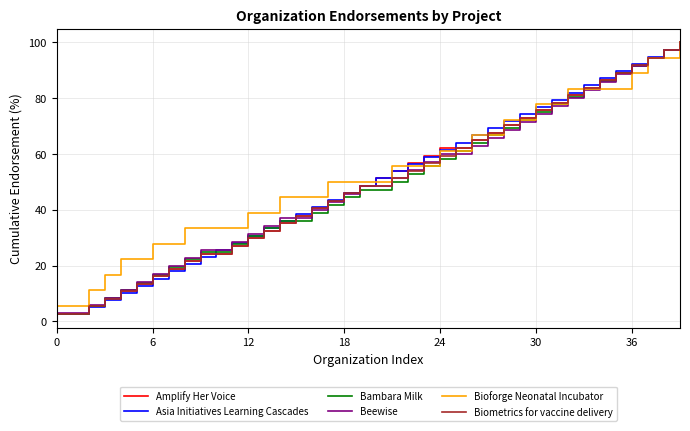

Which series has the largest range (max minus min)?

Asia Initiatives Learning Cascades